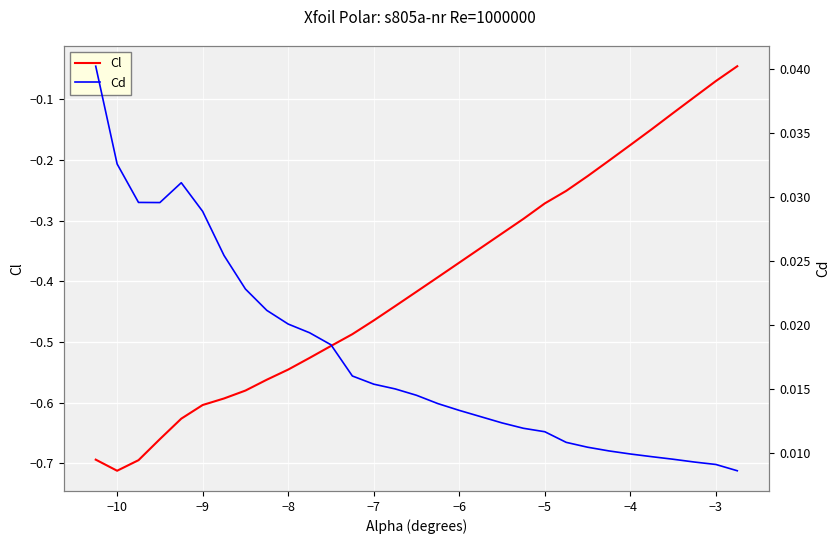

Which series has the largest total across all categories?

Cd